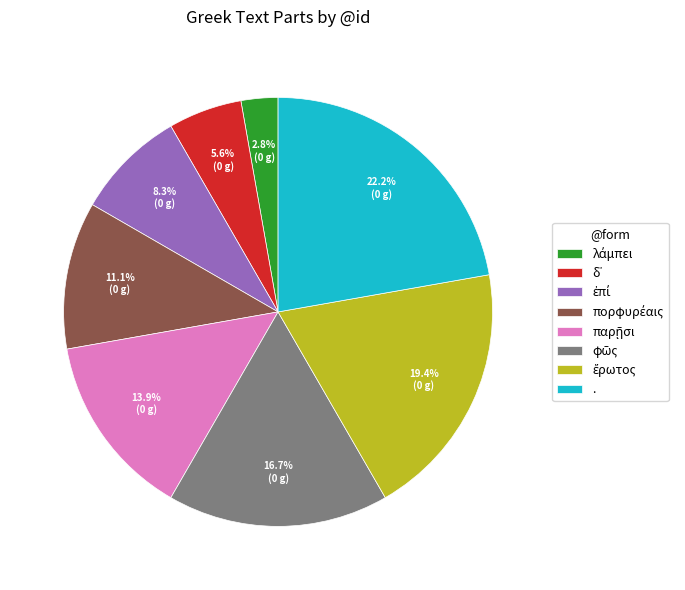

Is there any slice that represents more than half of the pie?

No